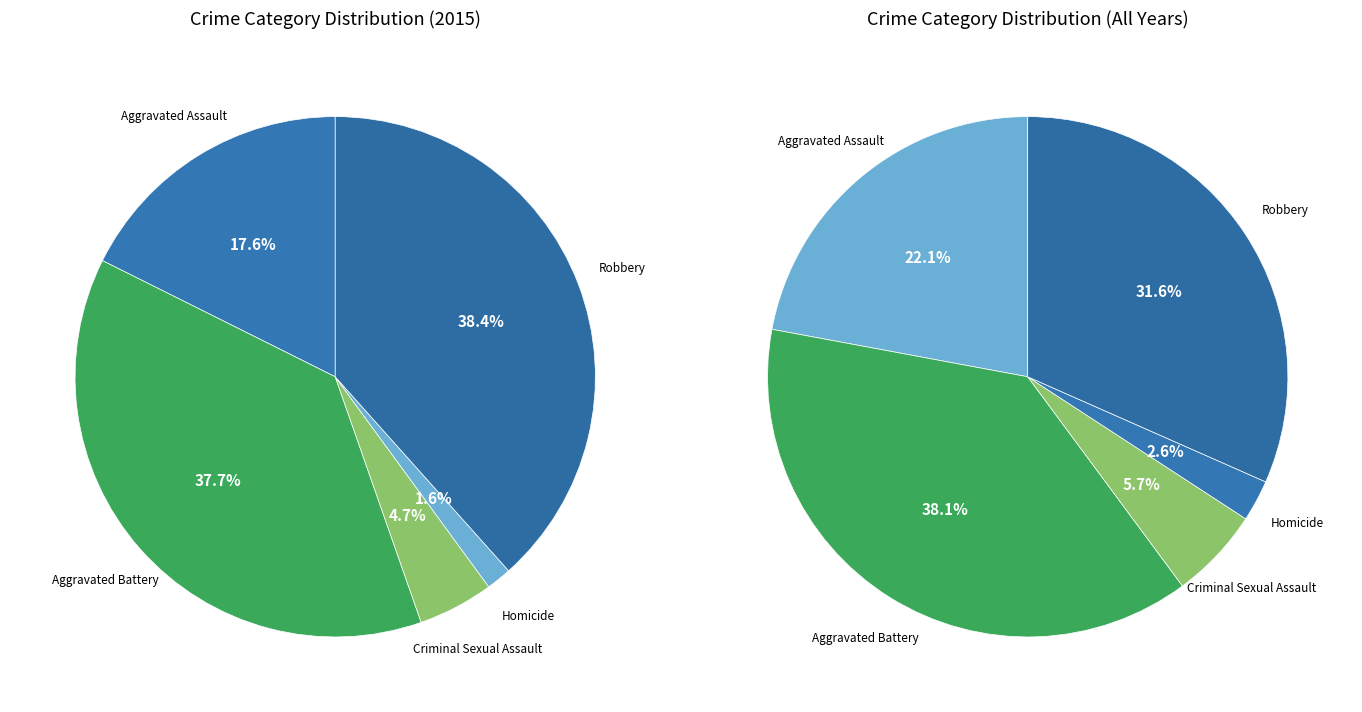

Count the number of slices in the pie.

5